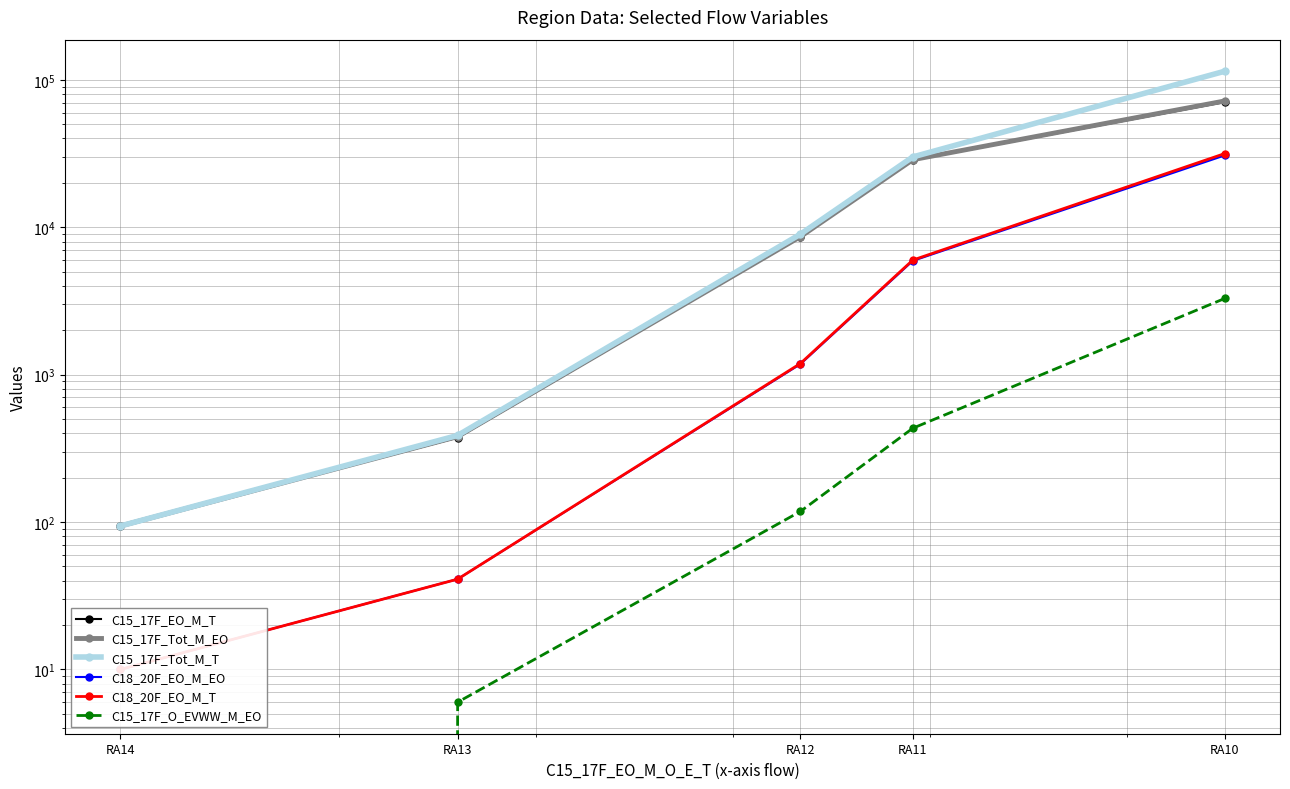

Reading left to right, transcribe all the data shown in this chart.

C15_17F_EO_M_T: RA10=70574	RA11=28534	RA12=8566	RA13=374	RA14=94
C15_17F_Tot_M_EO: RA10=71895	RA11=28709	RA12=8629	RA13=380	RA14=94
C15_17F_Tot_M_T: RA10=114371	RA11=29981	RA12=8966	RA13=387	RA14=94
C18_20F_EO_M_EO: RA10=30706	RA11=5911	RA12=1178	RA13=41	RA14=10
C18_20F_EO_M_T: RA10=31608	RA11=5986	RA12=1190	RA13=41	RA14=10
C15_17F_O_EVWW_M_EO: RA10=3288	RA11=433	RA12=118	RA13=6	RA14=0